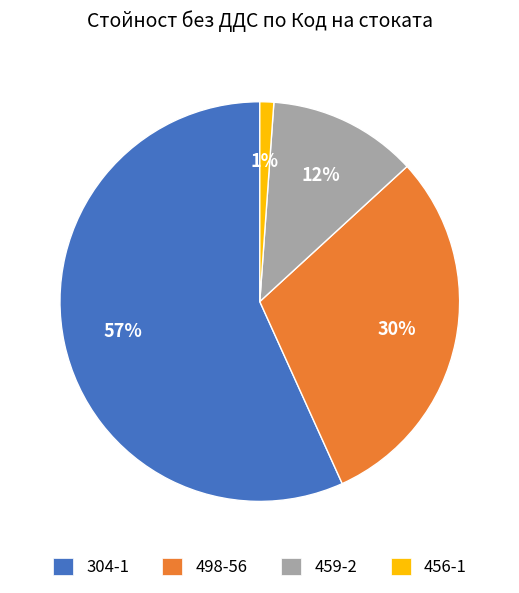

What is the smallest slice in the pie chart?

456-1